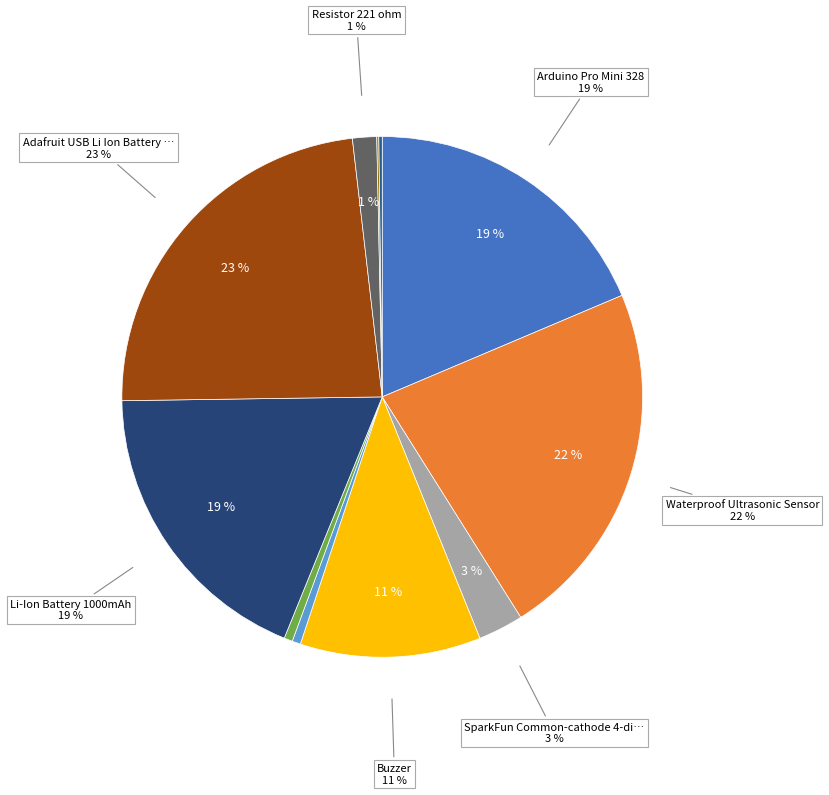

Count the number of slices in the pie.

11